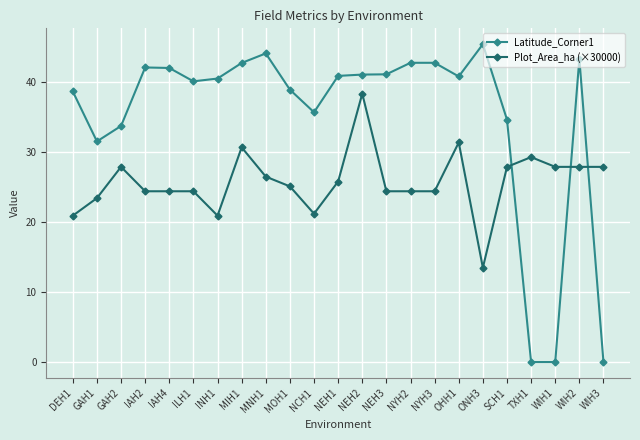

How many series are shown in this chart?

2